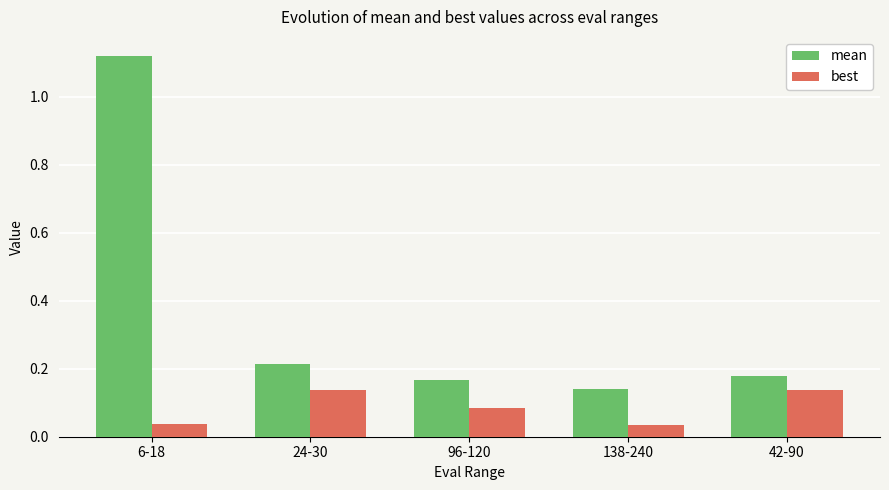

What position from the left is 138-240?

4